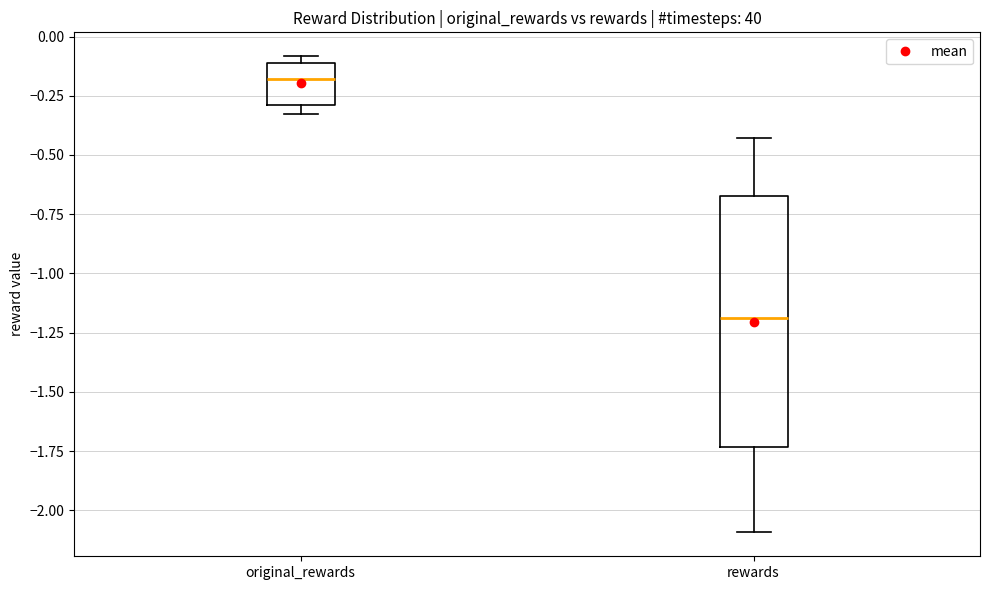

Which box's median line is the lowest?

rewards